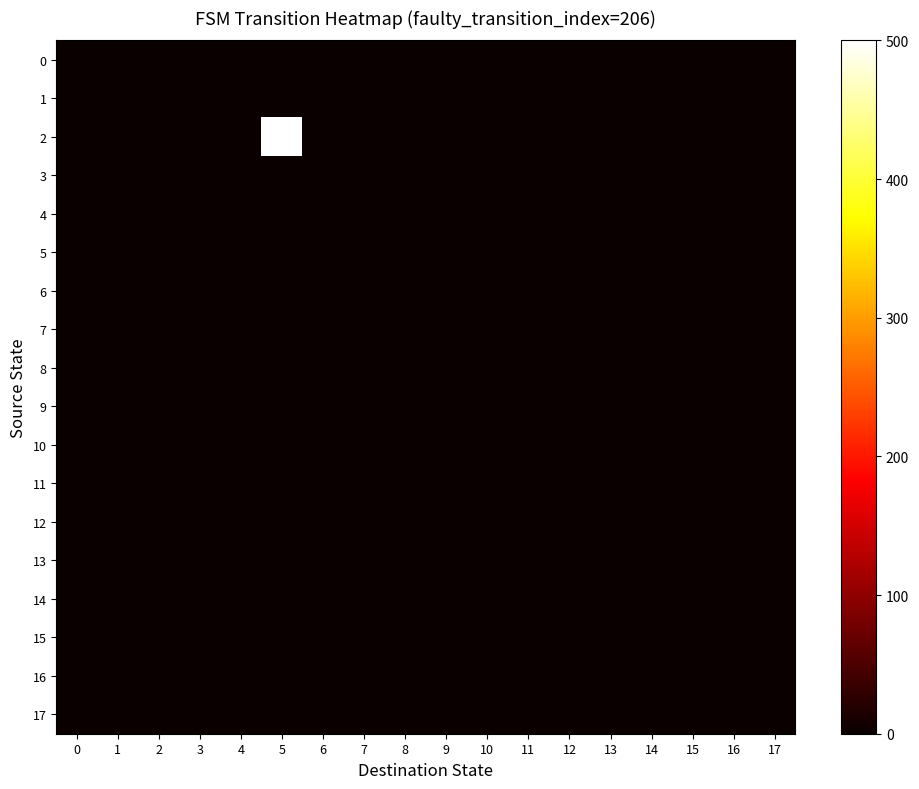

Between 9 and 12, which is larger?

9